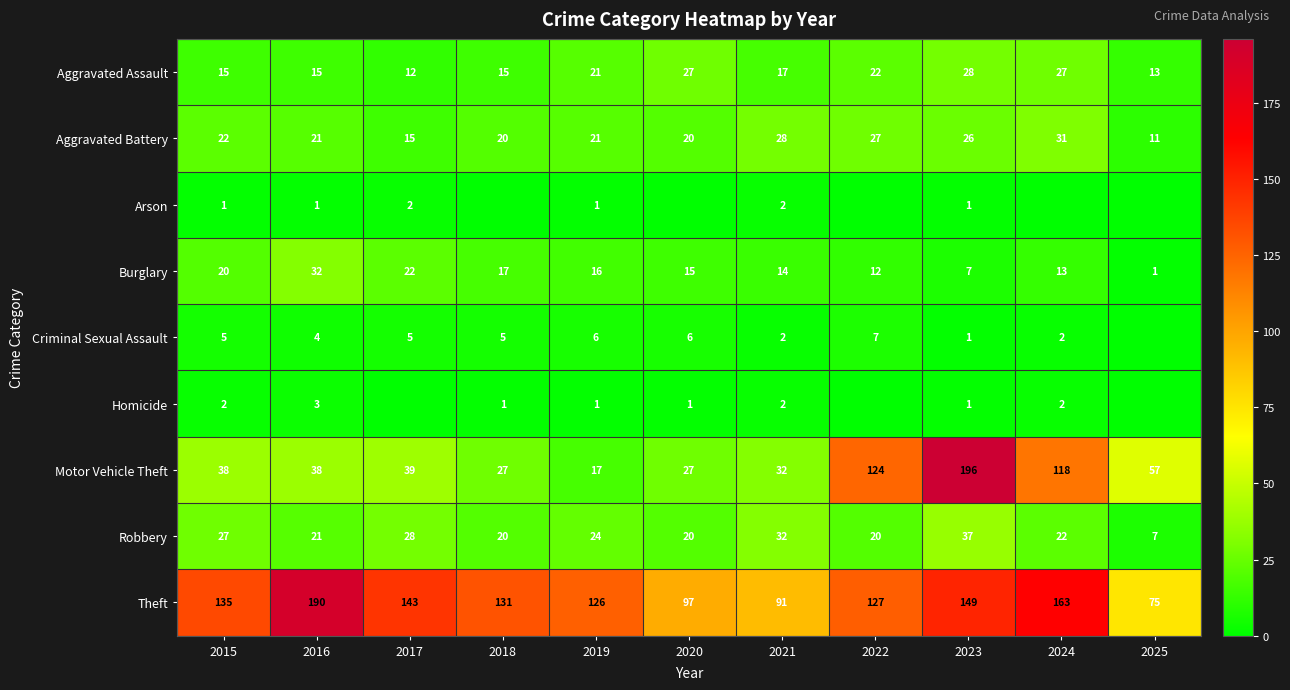

At which label does Motor Vehicle Theft reach its peak?

2023